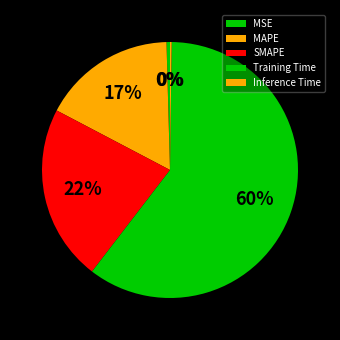

Do Inference Time and Training Time together represent more than half of the pie?

Yes